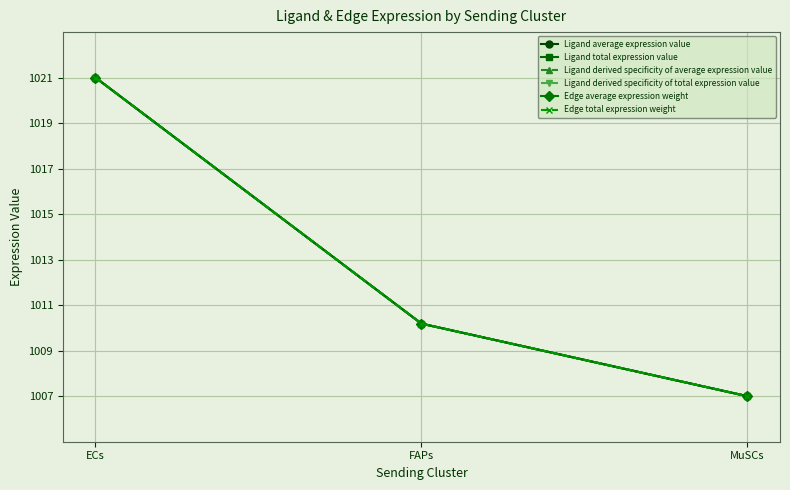

Is this an area chart (filled region under the line)?

No